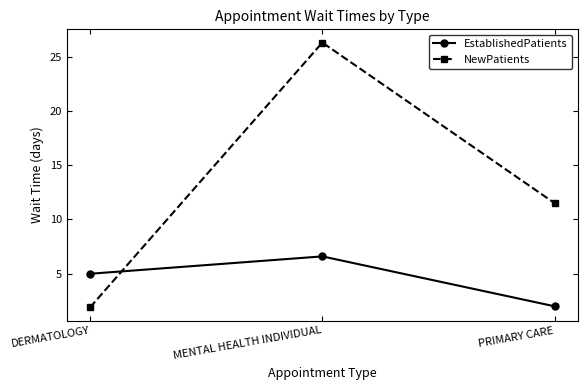

Which series has the widest spread of values?

NewPatients